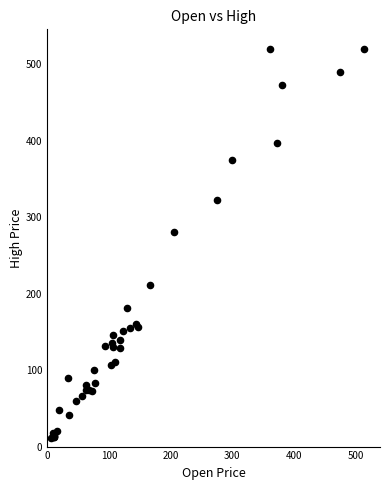

What Y value in the scatter plot is closest to 265?

280.4